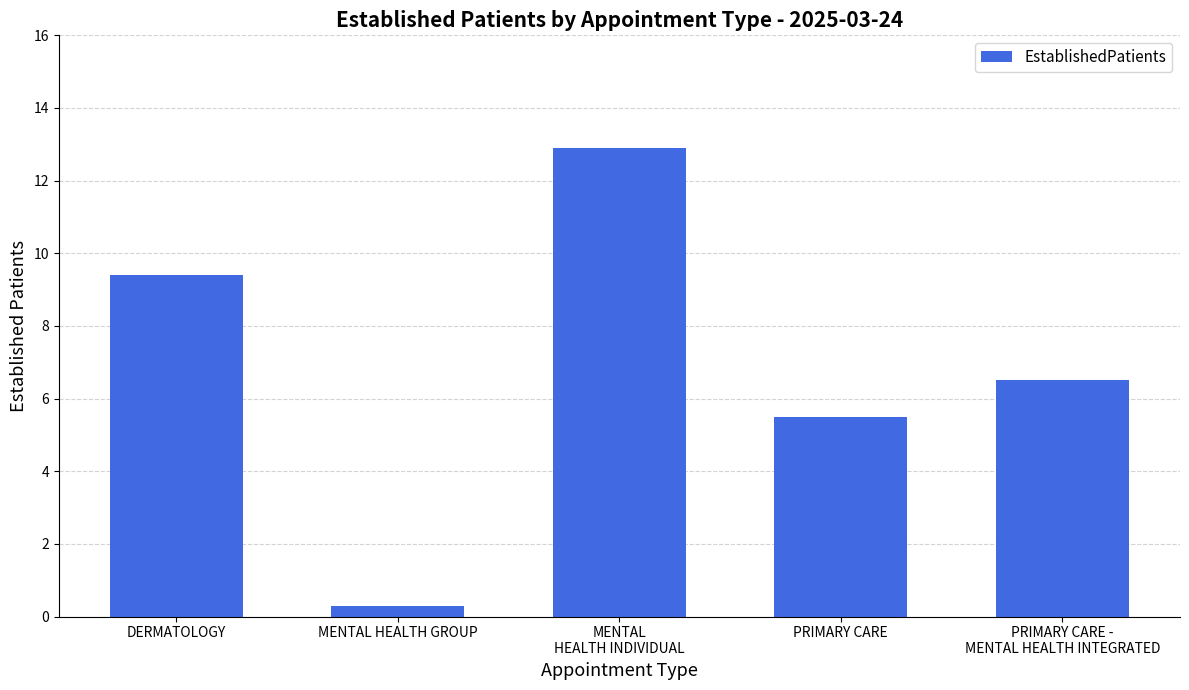

What is the minimum value shown in the chart?

0.3